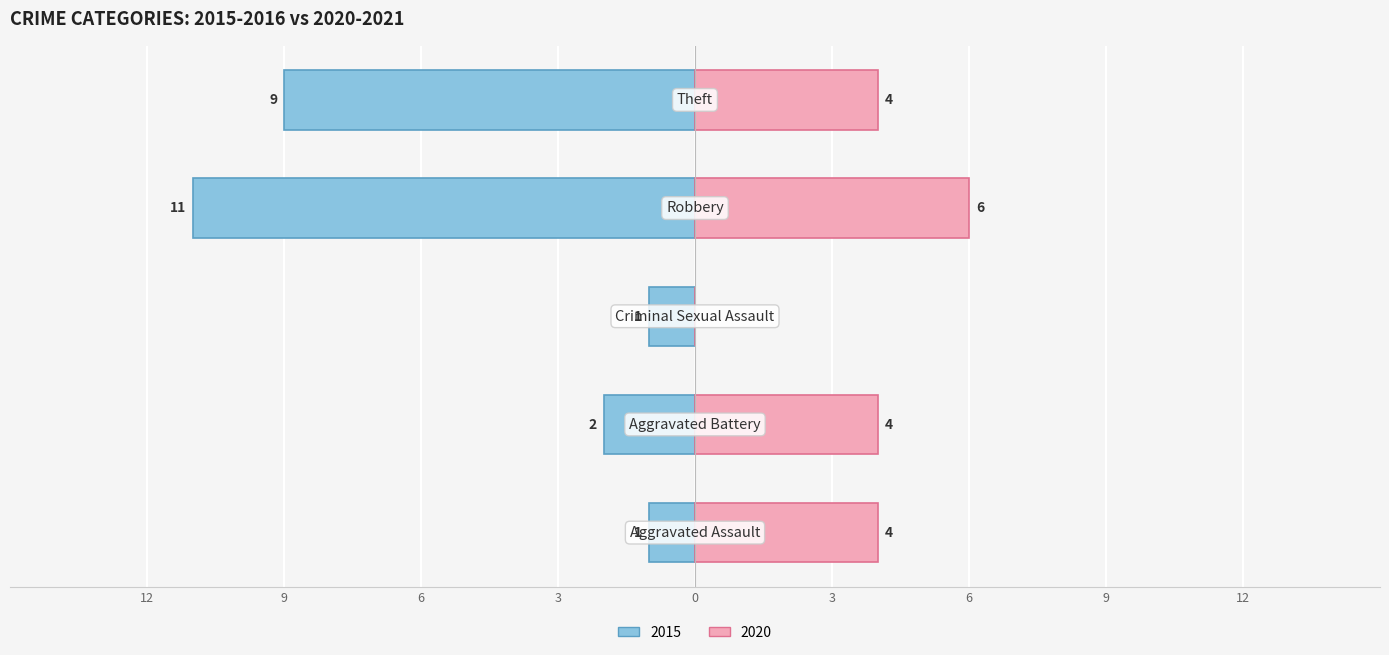

What is the label of the 1st bar from the left?

Aggravated Assault